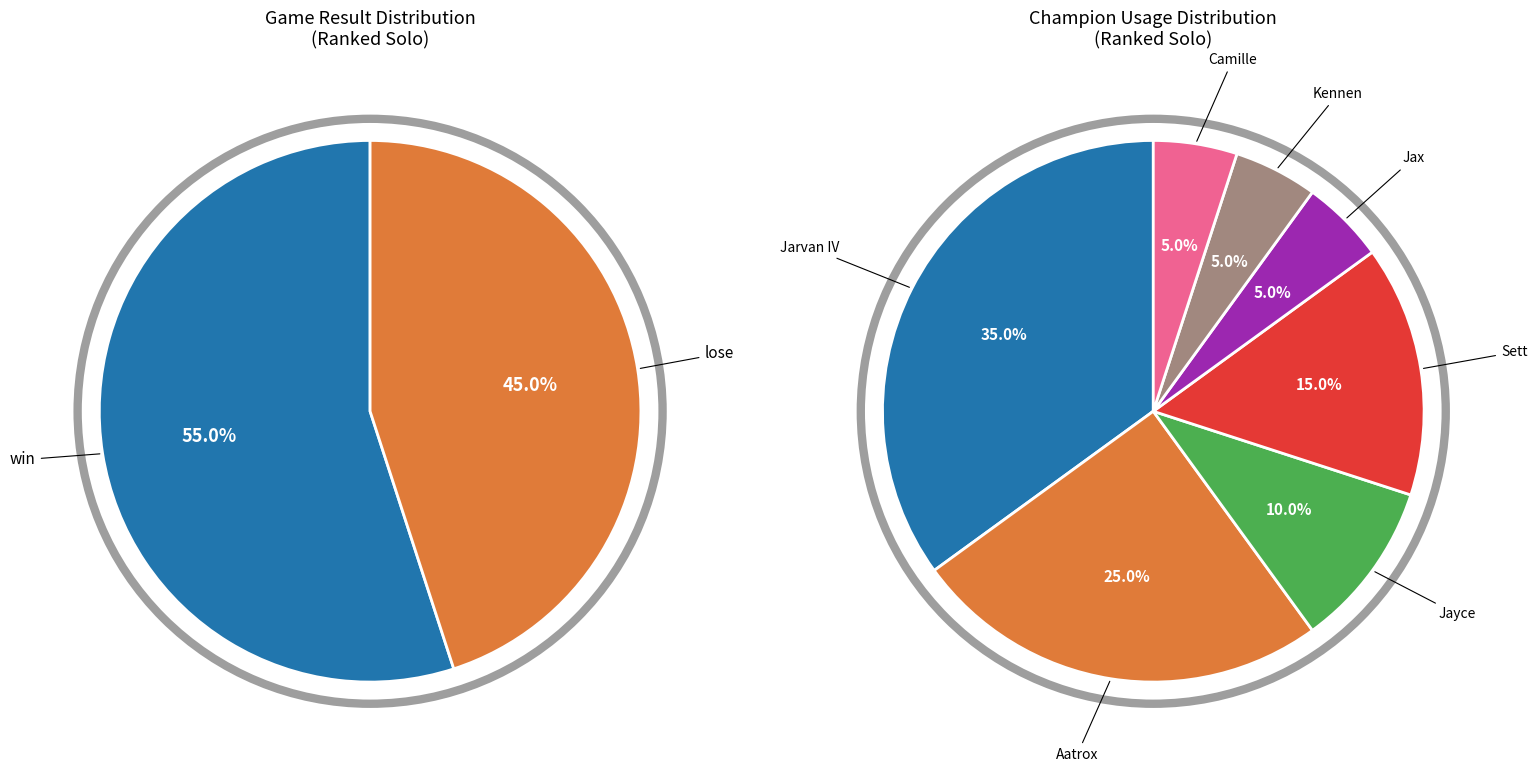

How many slices are in this pie chart?

2